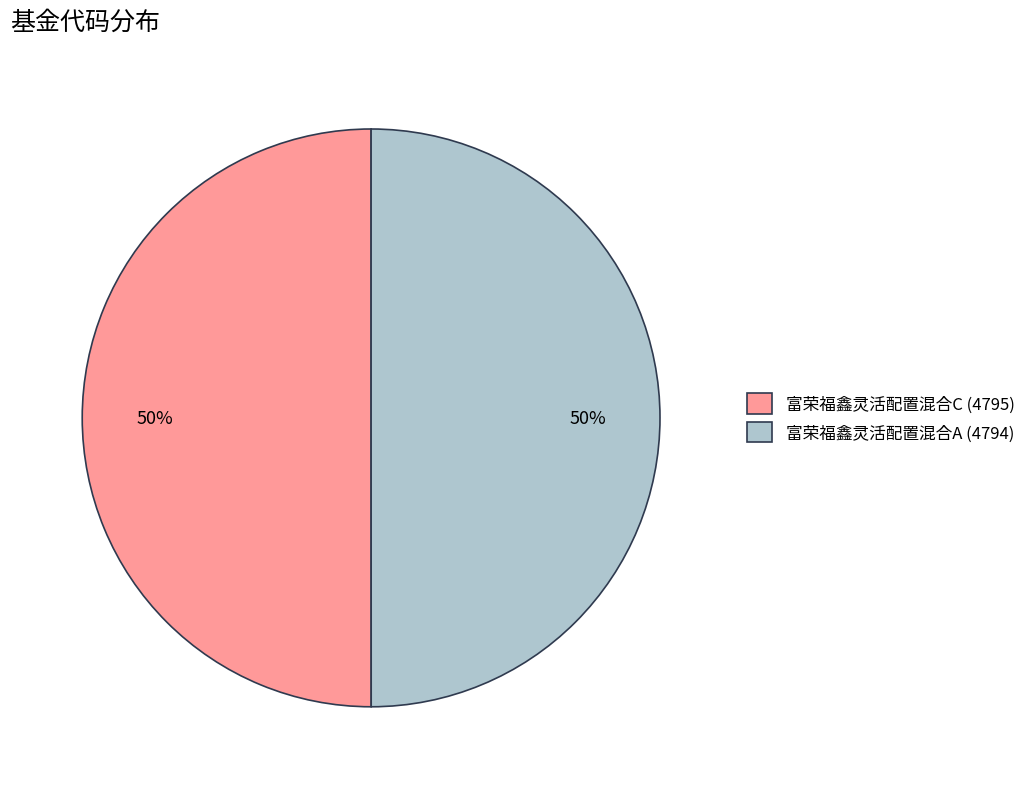

How many segments does this pie chart have?

2